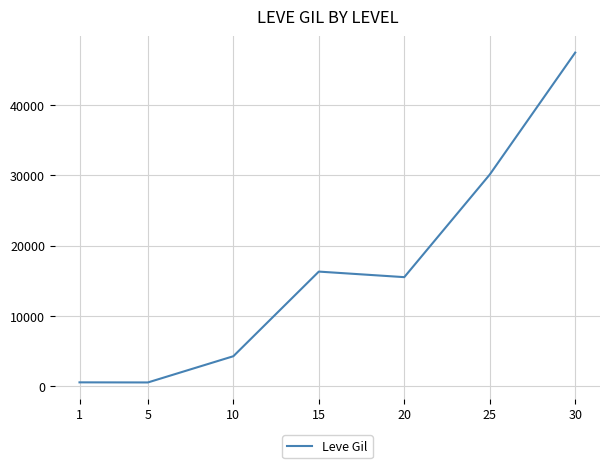

Read the value at 1.

521.7